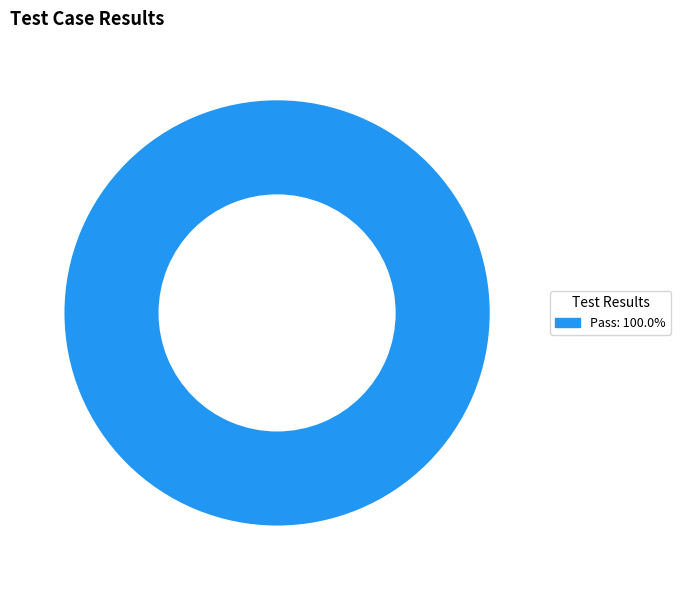

How many segments does this pie chart have?

1